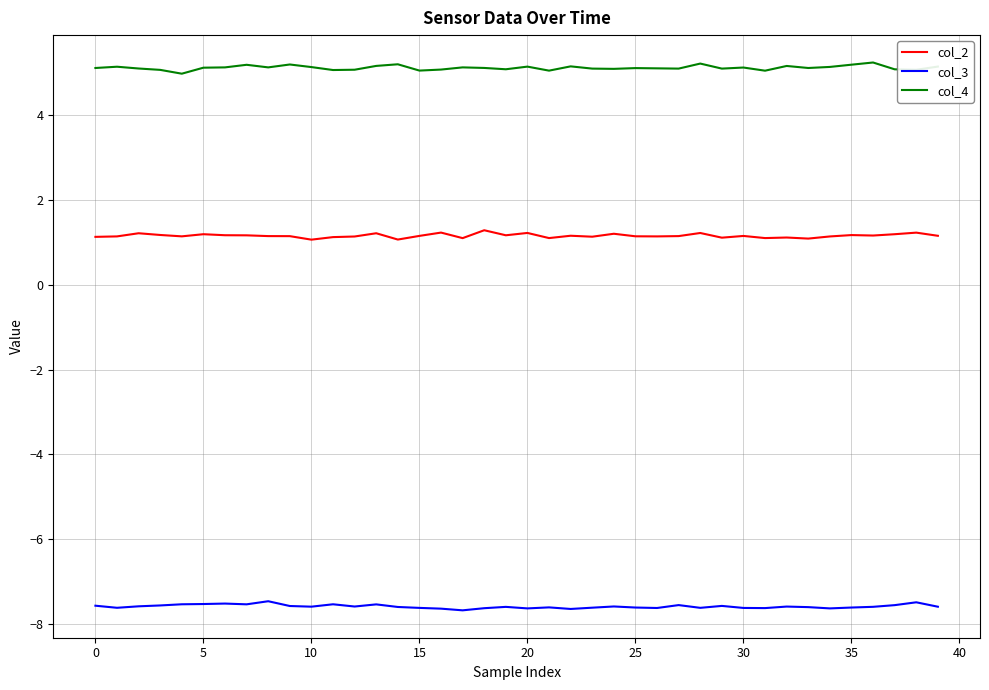

Which series has the largest total across all categories?

col_4